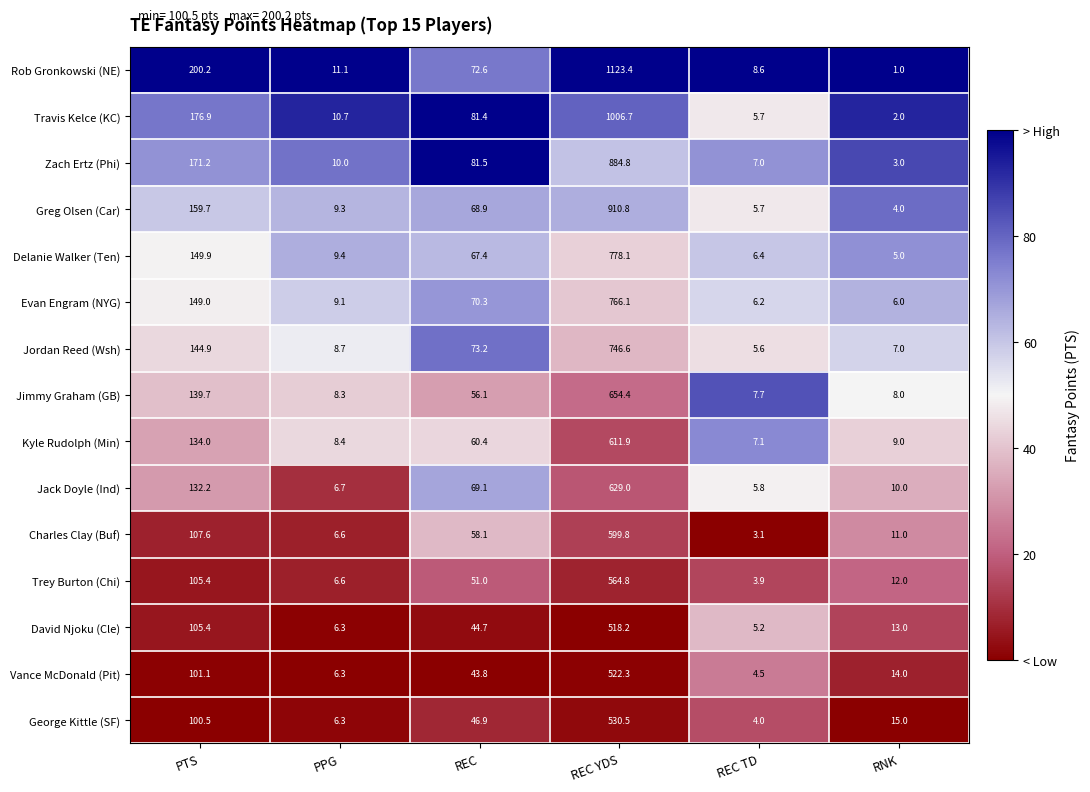

What is the greatest value displayed?

1123.4